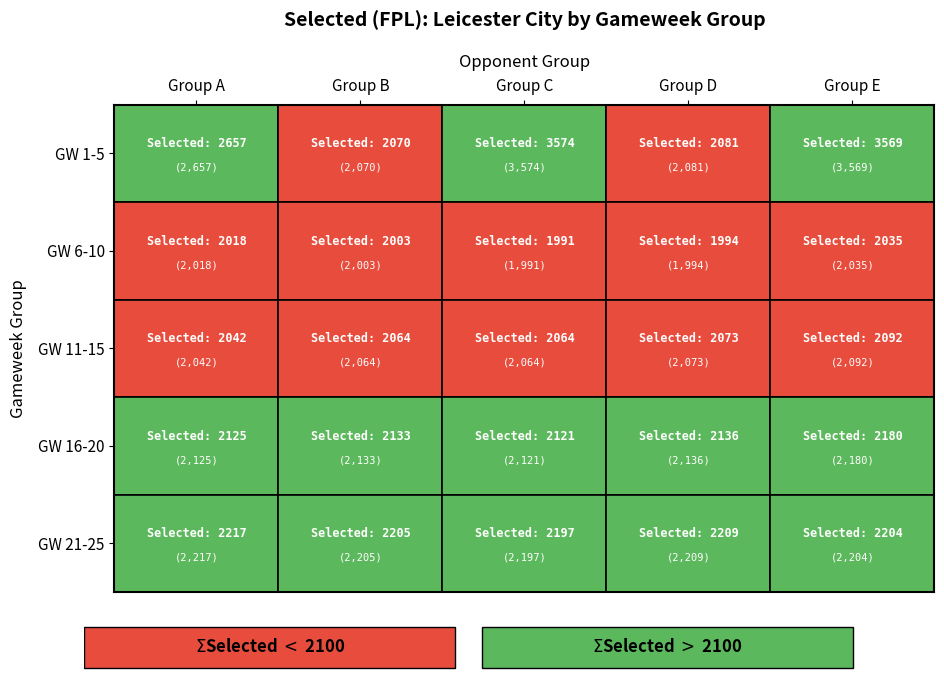

At which category does the chart reach its minimum across all series?

3